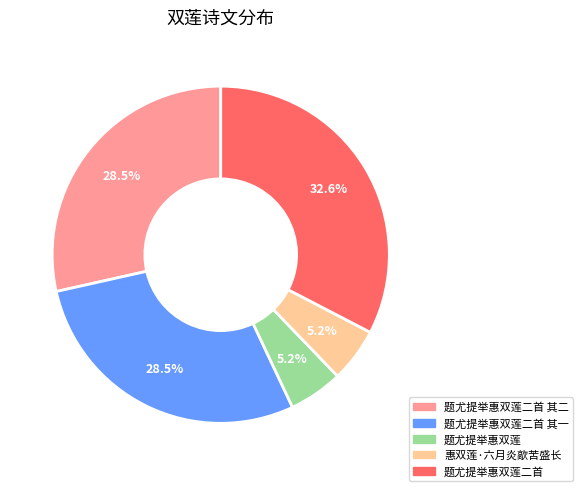

Is there any slice that represents more than half of the pie?

No